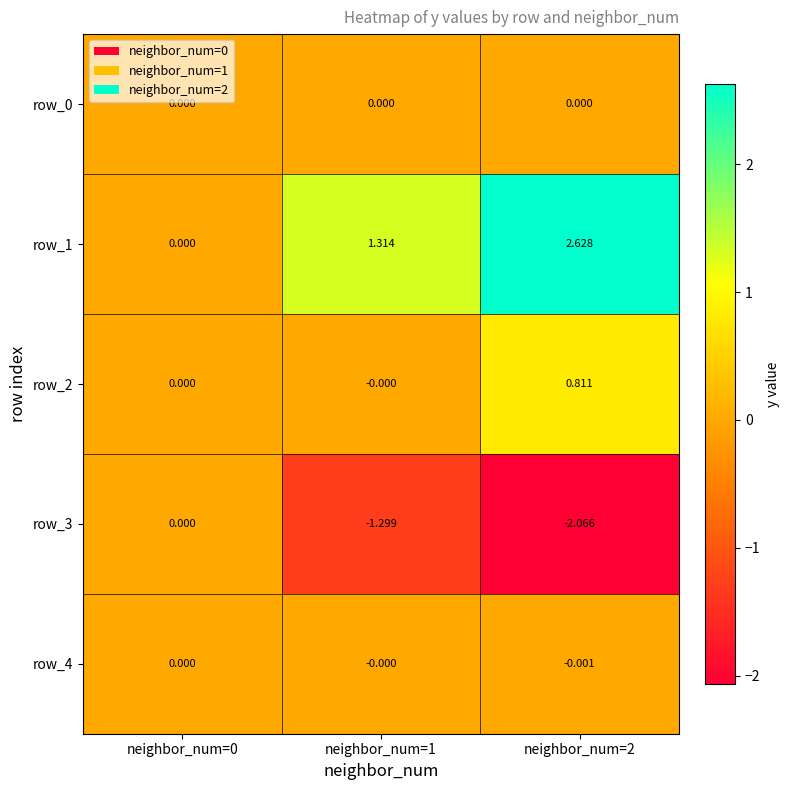

Is the value of row_3 at neighbor_num=2 greater than the value of row_4 at neighbor_num=1?

No